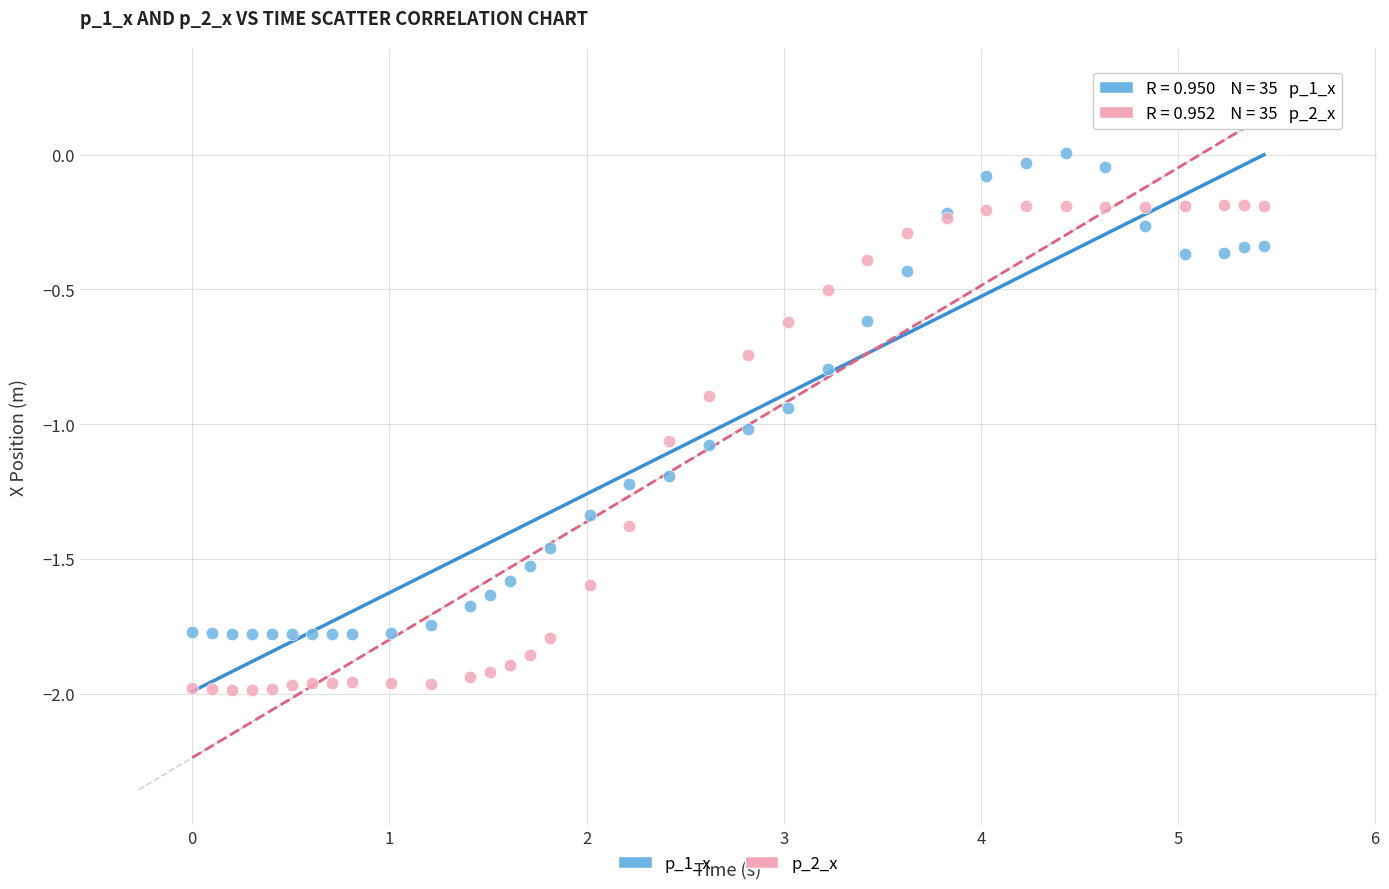

Which series contains the lowest Y value?

p_2_x